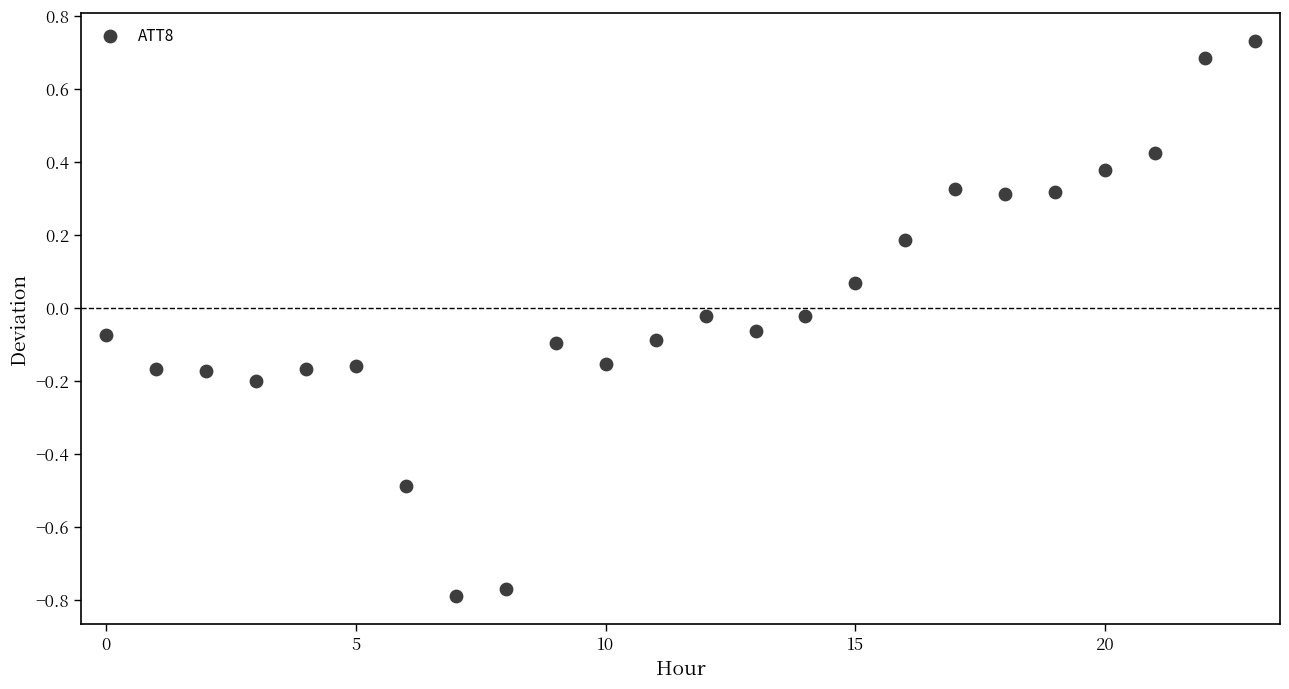

What is the range of Y values (max minus min)?

1.5